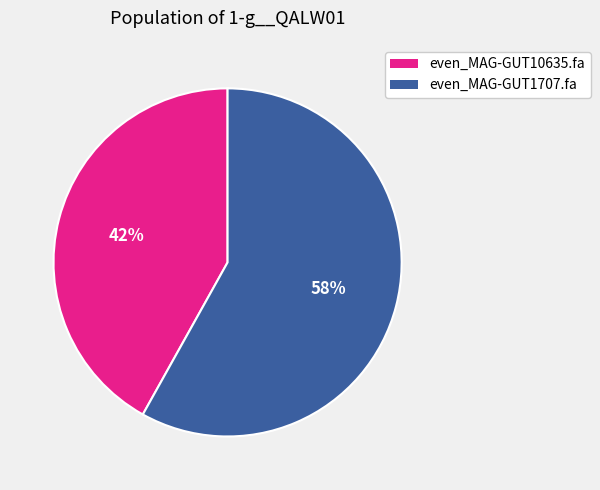

Which slice is the largest?

even_MAG-GUT1707.fa